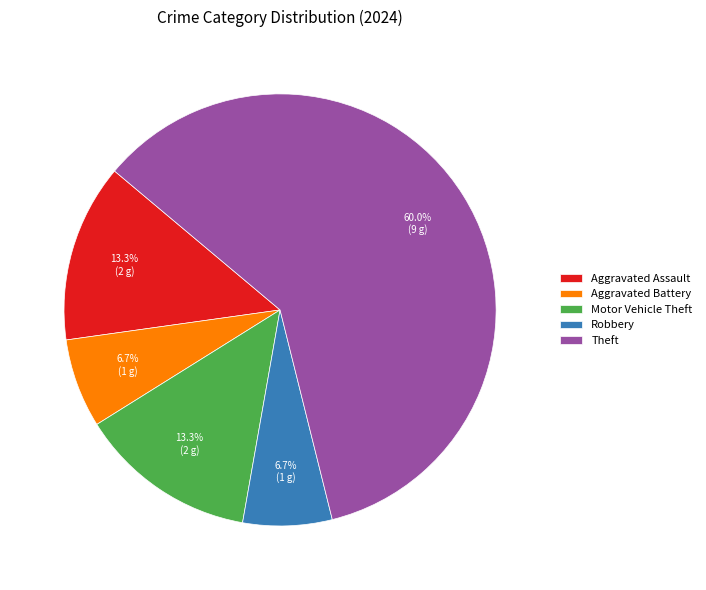

Do Aggravated Battery and Motor Vehicle Theft together represent more than half of the pie?

No